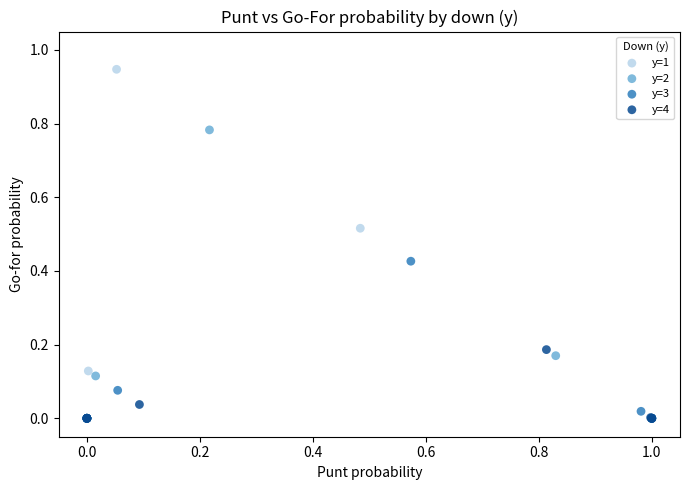

What are all the series names shown in the legend?

y=1, y=2, y=3, y=4